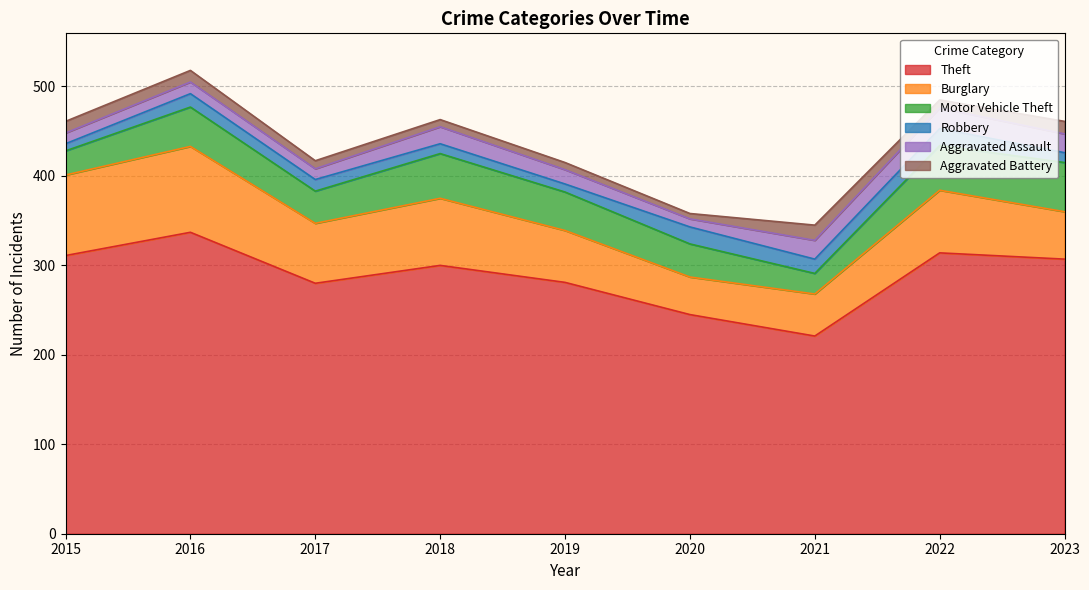

Rank the categories by Theft value from highest to lowest.

2016, 2022, 2015, 2023, 2018, 2019, 2017, 2020, 2021